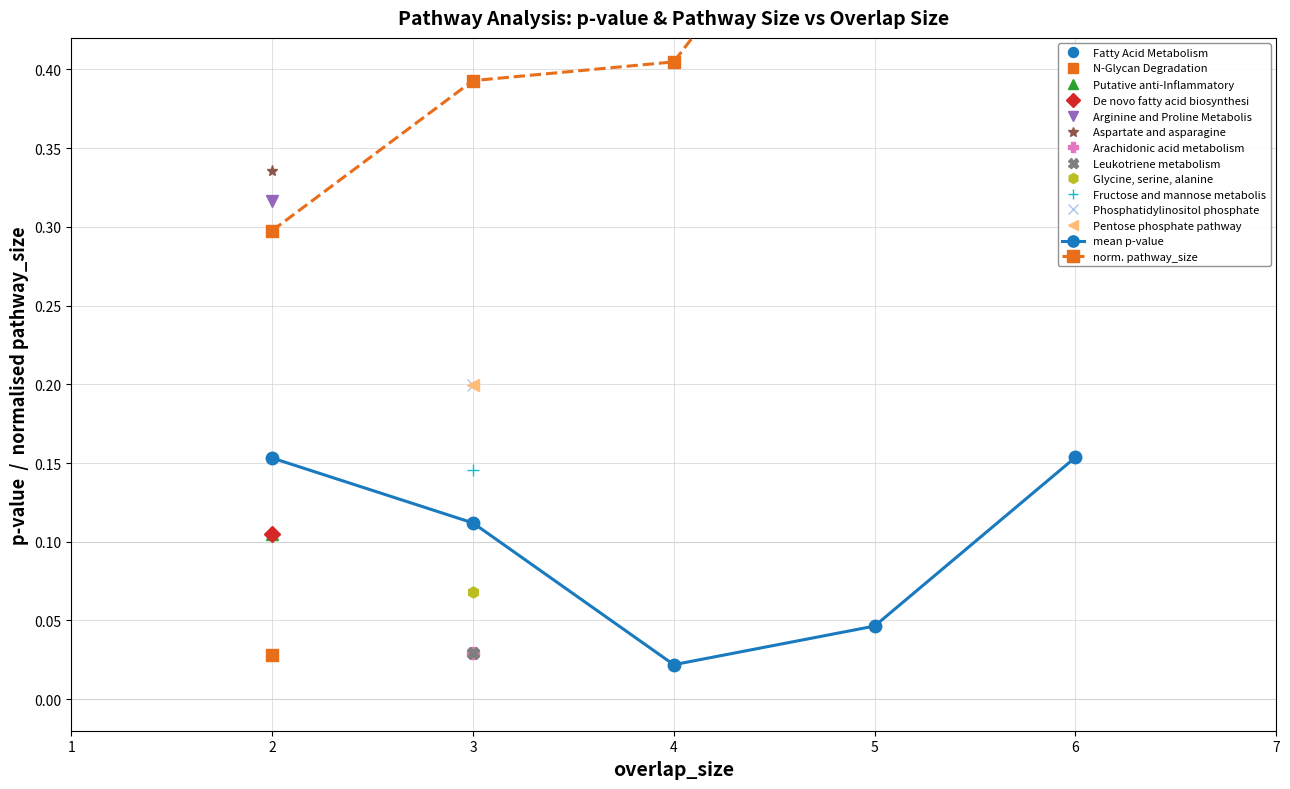

At which label does norm. pathway_size reach its peak?

6